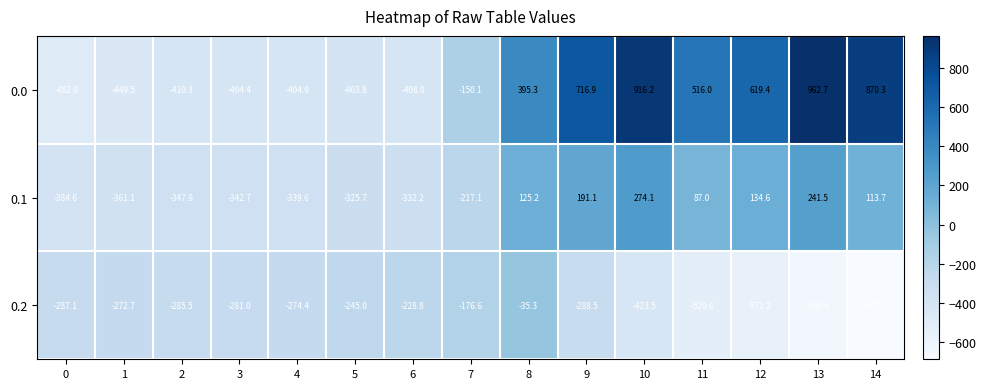

True or false: 0.0 has a value of 653.7 at 8.

False